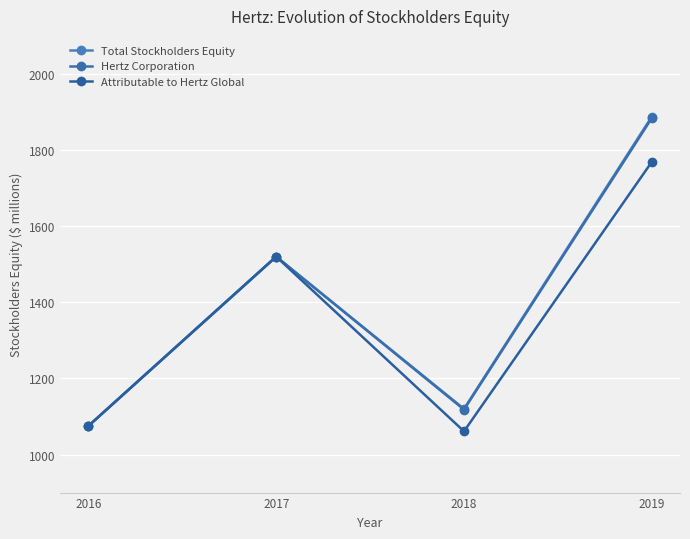

Reading left to right, transcribe all the data shown in this chart.

Total Stockholders Equity: 1075	1520	1120	1888
Hertz Corporation: 1075	1520	1118	1884
Attributable to Hertz Global: 1075	1520	1061	1769